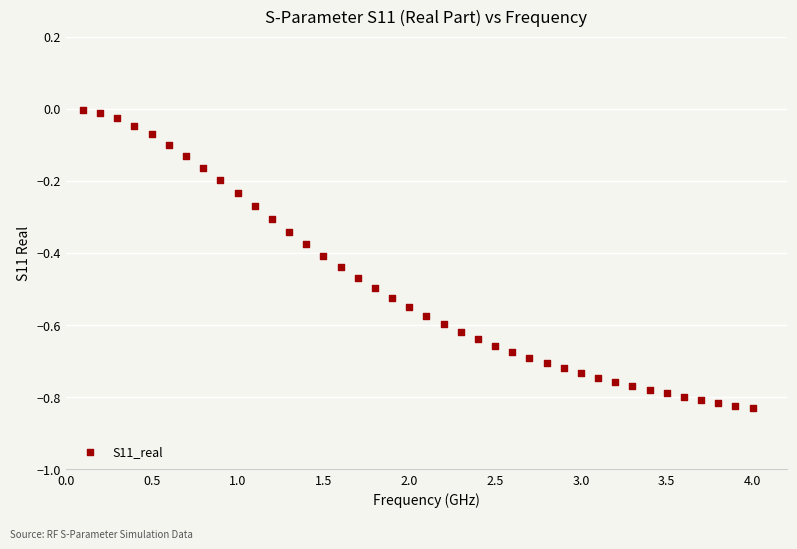

What is the range of Y values (max minus min)?

0.8